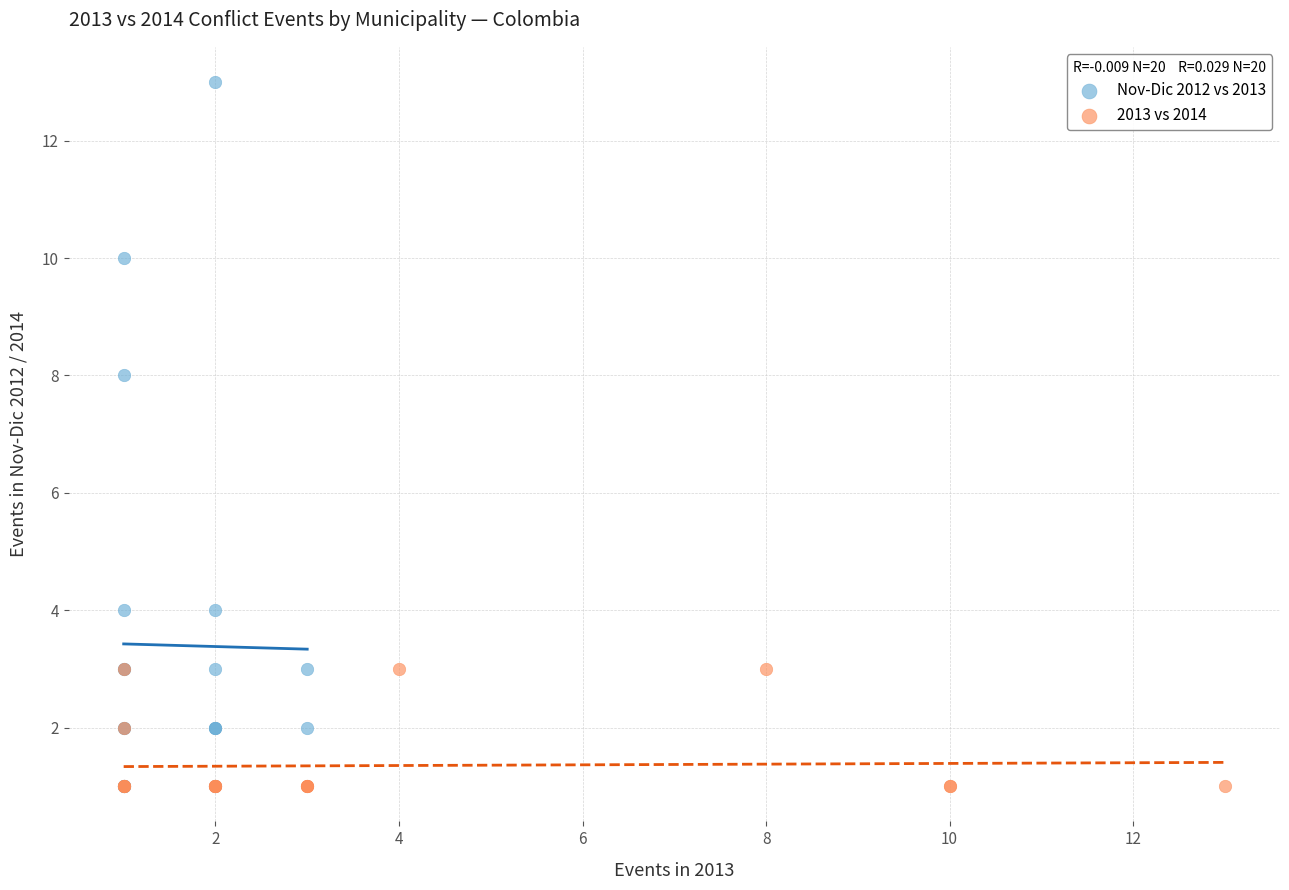

Which series has the widest spread of Y values?

Nov-Dic 2012 vs 2013